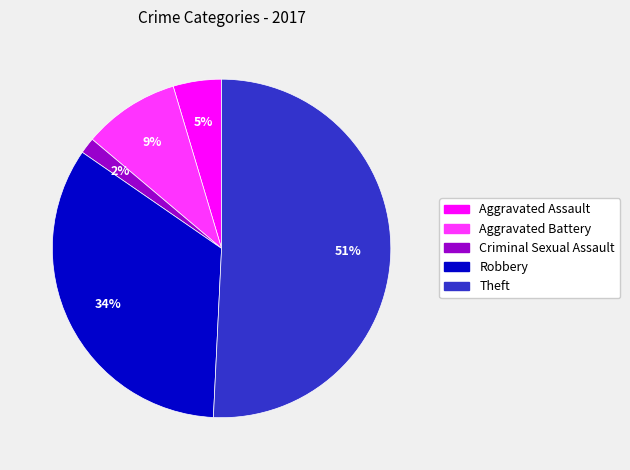

Is it true that Theft is 51% of the pie?

True